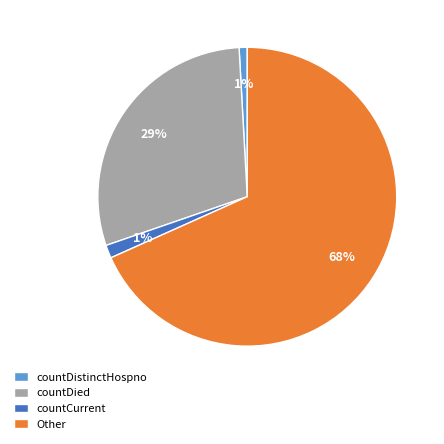

Do countCurrent and countDied together represent more than half of the pie?

No